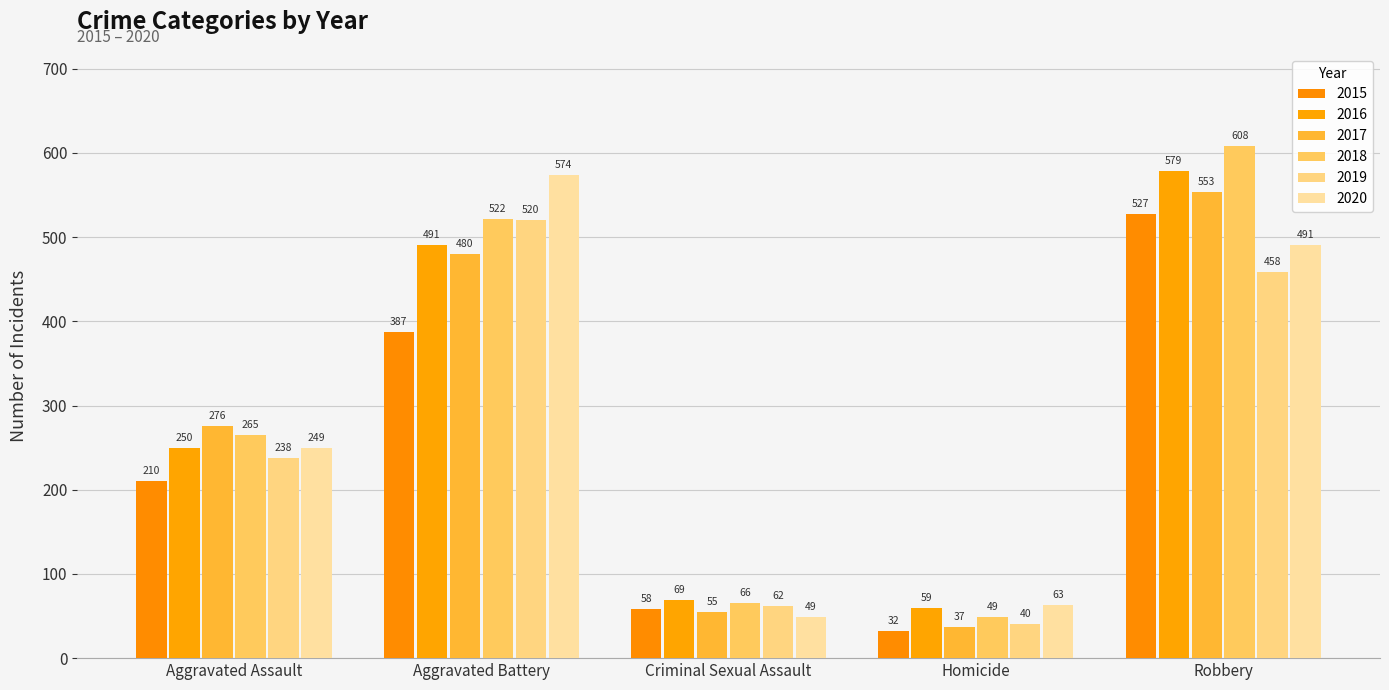

Reading left to right, transcribe all the data shown in this chart.

2015: Aggravated Assault=210	Aggravated Battery=387	Criminal Sexual Assault=58	Homicide=32	Robbery=527
2016: Aggravated Assault=250	Aggravated Battery=491	Criminal Sexual Assault=69	Homicide=59	Robbery=579
2017: Aggravated Assault=276	Aggravated Battery=480	Criminal Sexual Assault=55	Homicide=37	Robbery=553
2018: Aggravated Assault=265	Aggravated Battery=522	Criminal Sexual Assault=66	Homicide=49	Robbery=608
2019: Aggravated Assault=238	Aggravated Battery=520	Criminal Sexual Assault=62	Homicide=40	Robbery=458
2020: Aggravated Assault=249	Aggravated Battery=574	Criminal Sexual Assault=49	Homicide=63	Robbery=491